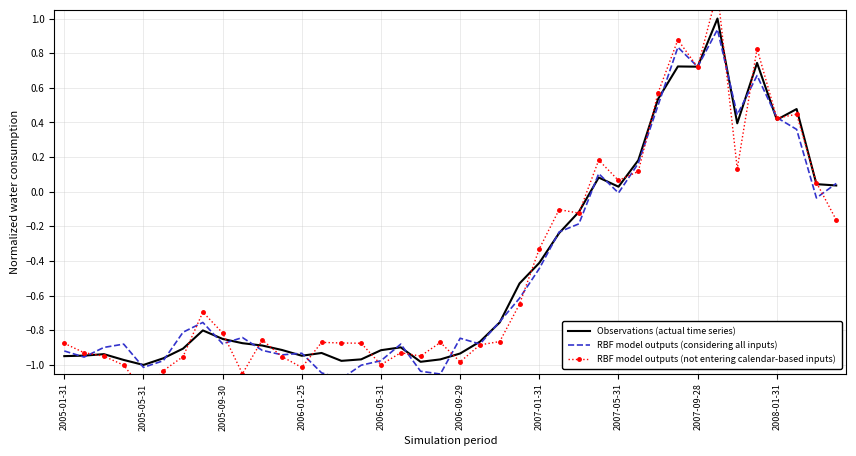

What is the maximum value for Observations (actual time series)?

1.0